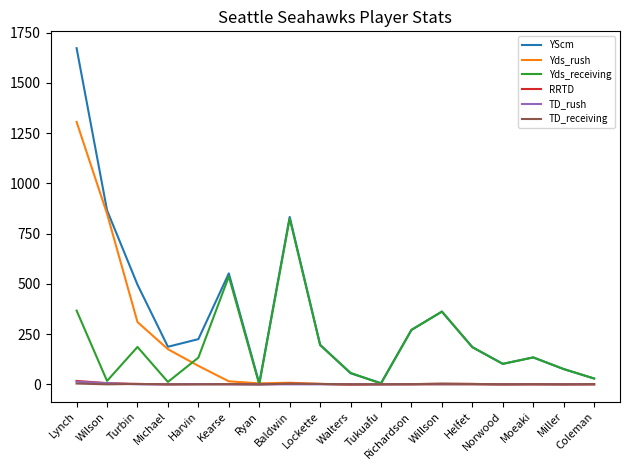

What is the difference between the highest and lowest values at Miller?

76